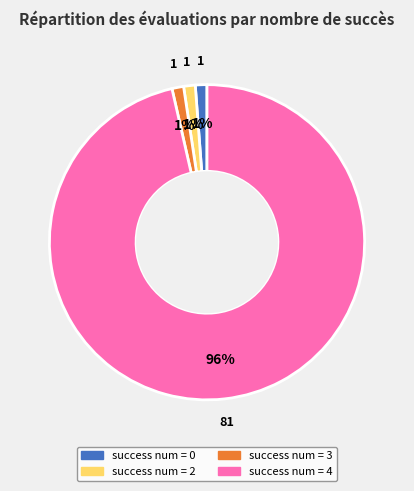

Is there any slice that represents more than half of the pie?

Yes